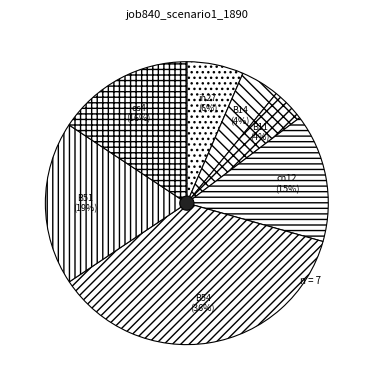

What is the largest slice in the pie chart?

B54